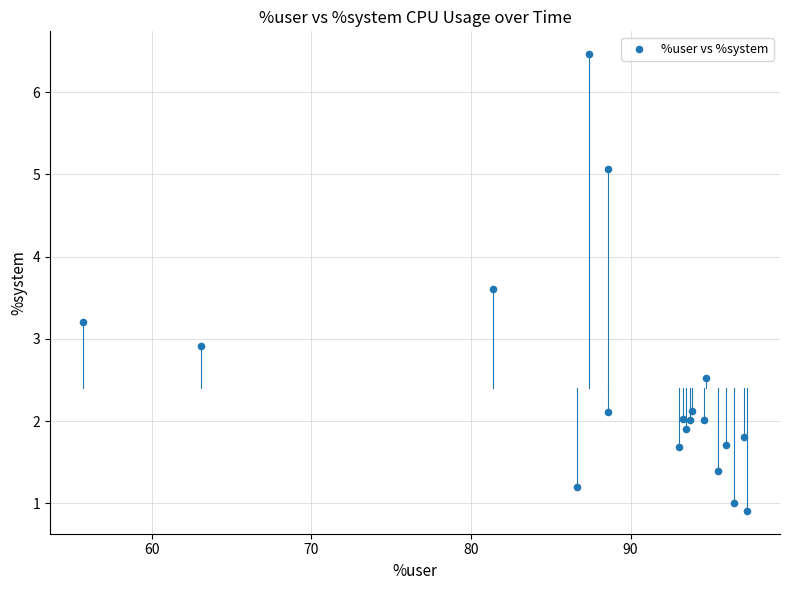

What Y value in the scatter plot is closest to 3?

2.9